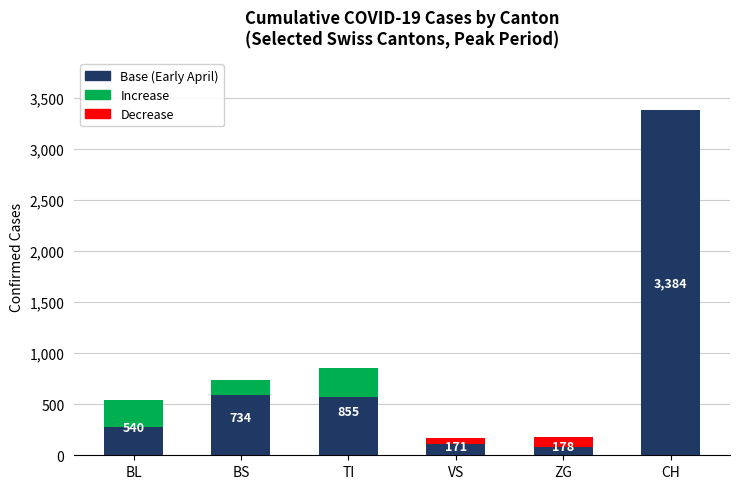

How many bars are there in total?

6